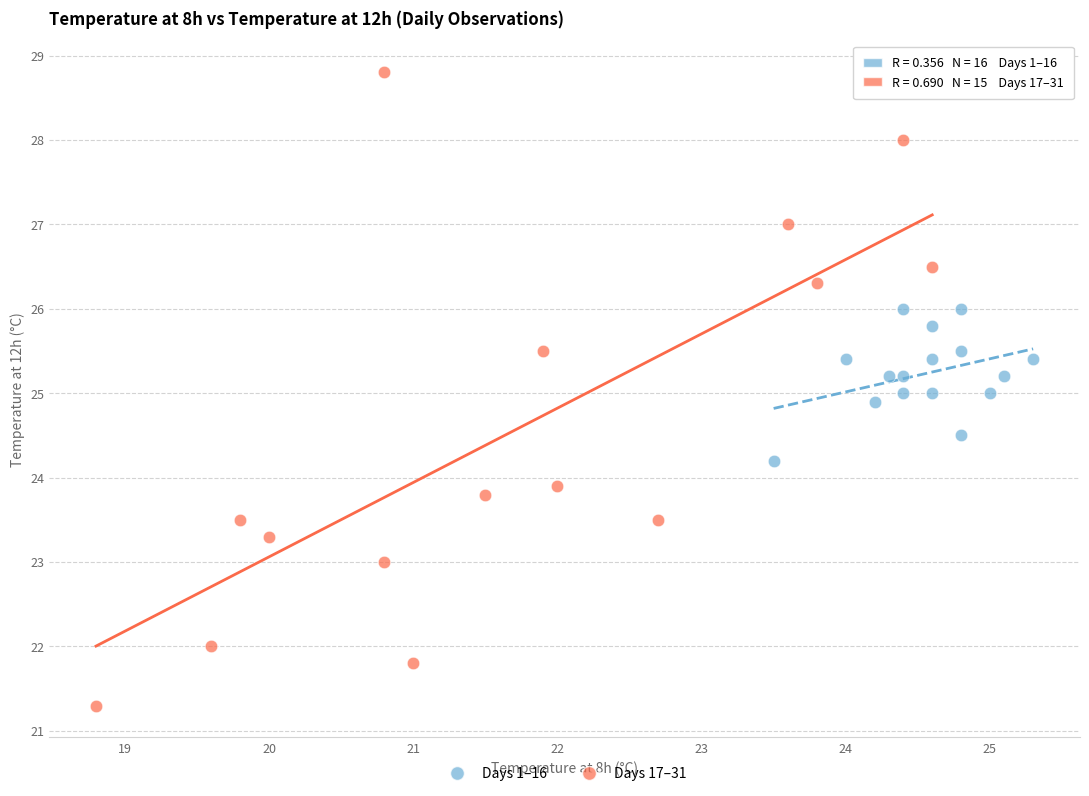

Which series has the largest Y range (max minus min)?

Days 17–31